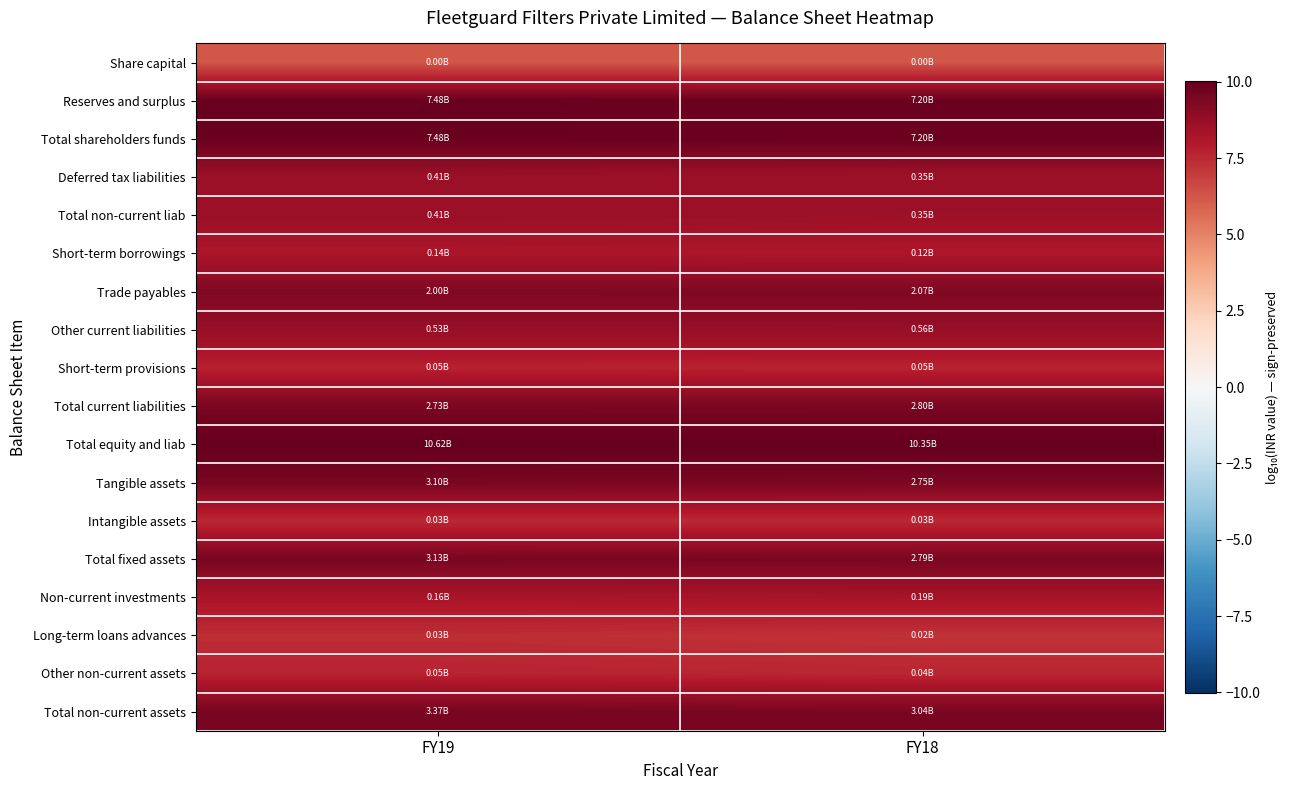

What is the maximum value shown in the chart?

10.0